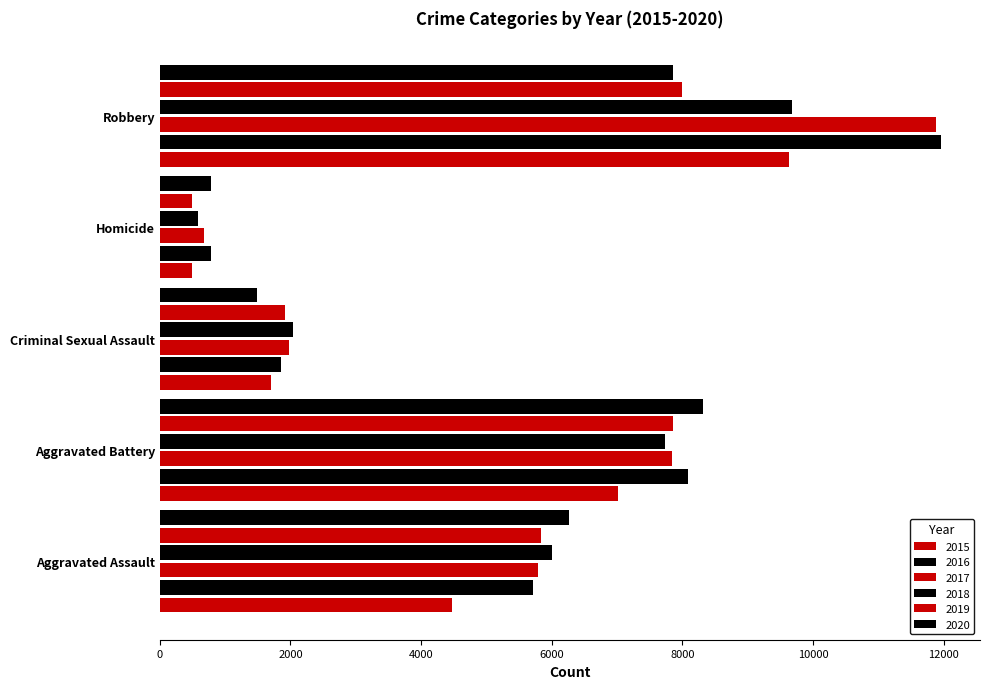

Count the number of data series in this chart.

6